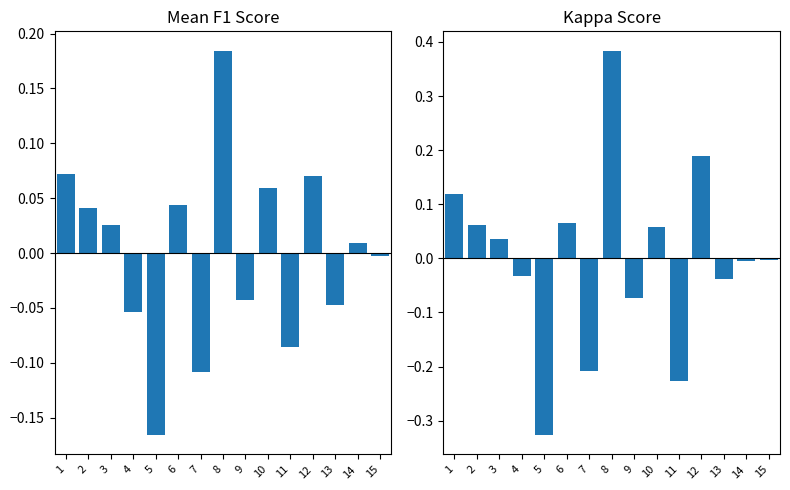

What is the difference between the maximum and minimum values in the kappa series?

0.7